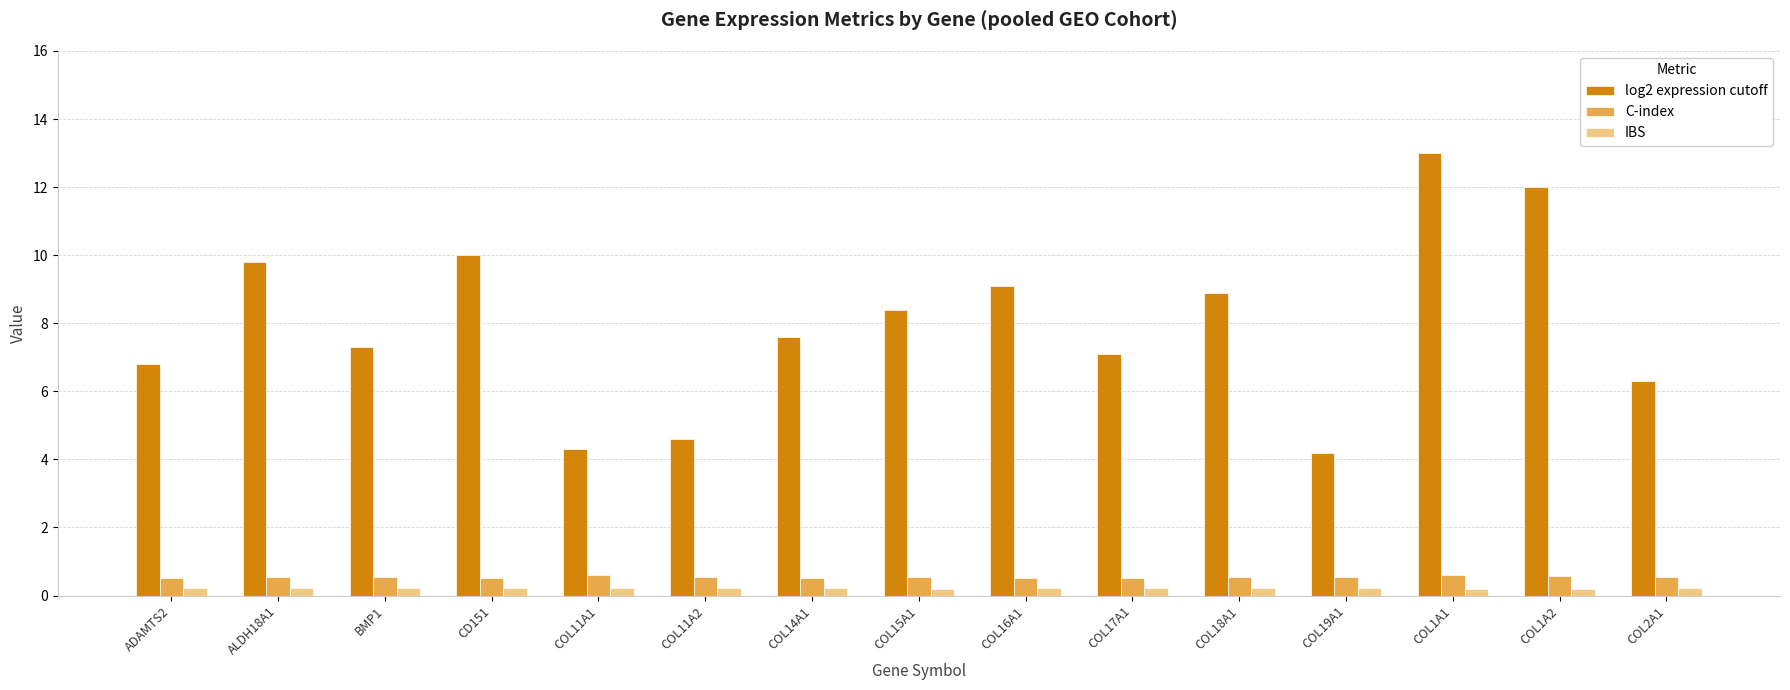

What is the label of the 4th bar from the left?

CD151